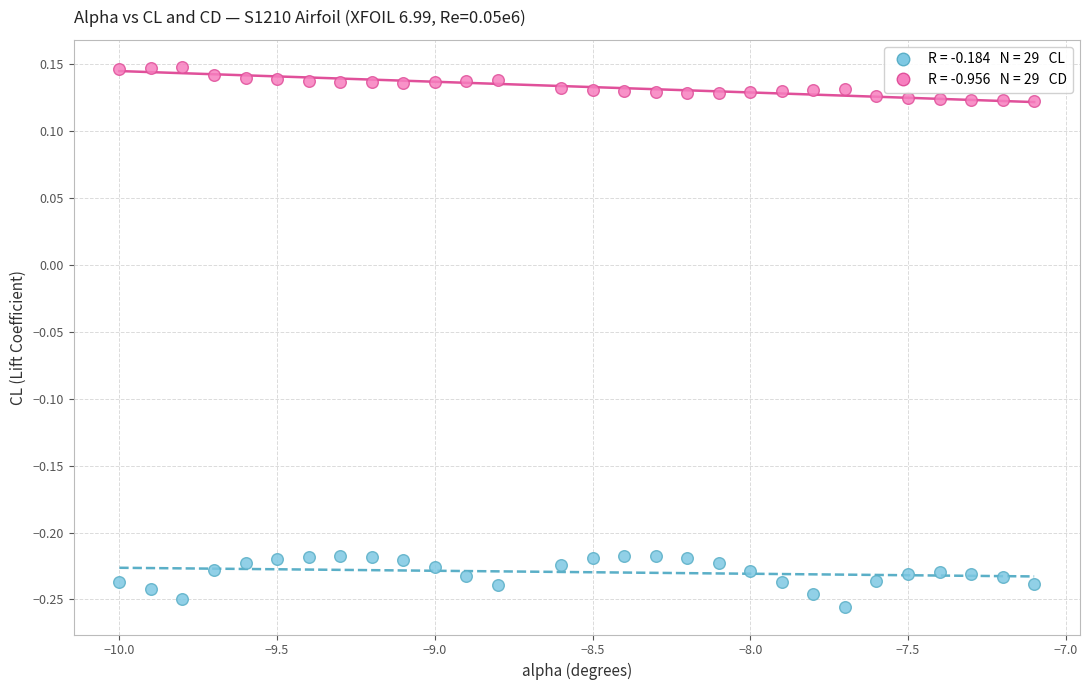

Across all data points, what is the range of Y values (max minus min)?

0.4